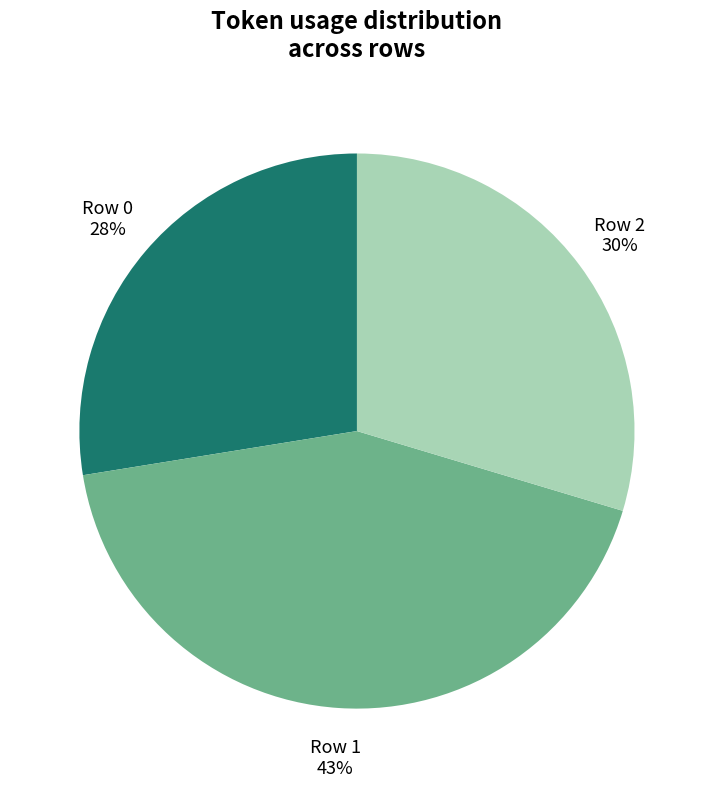

What is the smallest slice in the pie chart?

Row 0